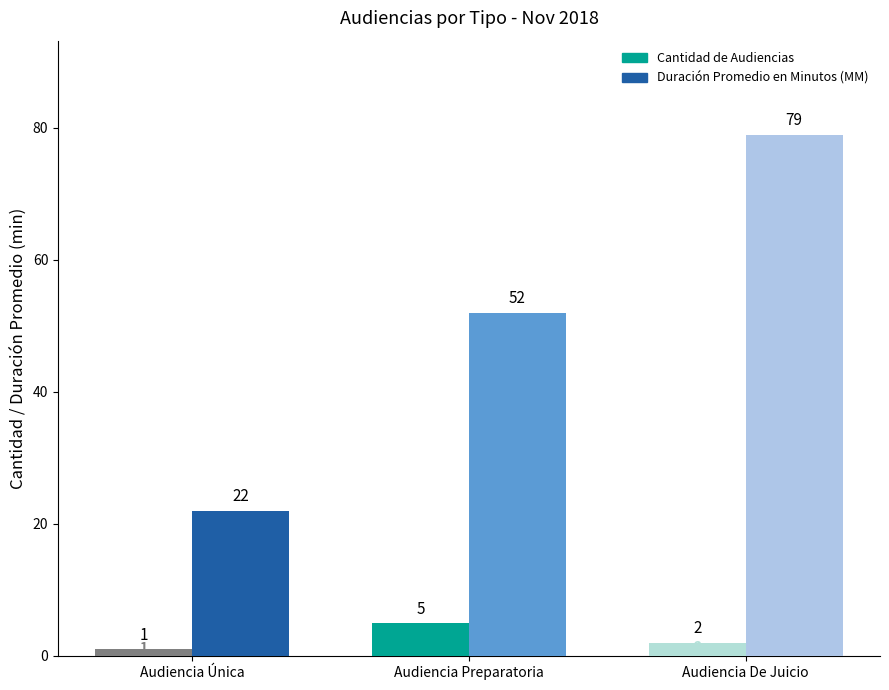

Rank the series by their maximum value, from lowest to highest.

Cantidad de Audiencias, Duración Promedio en Minutos (MM)